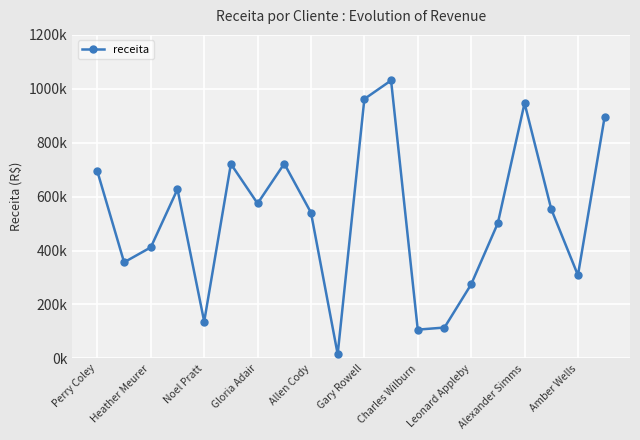

Does the chart have visible grid lines?

Yes